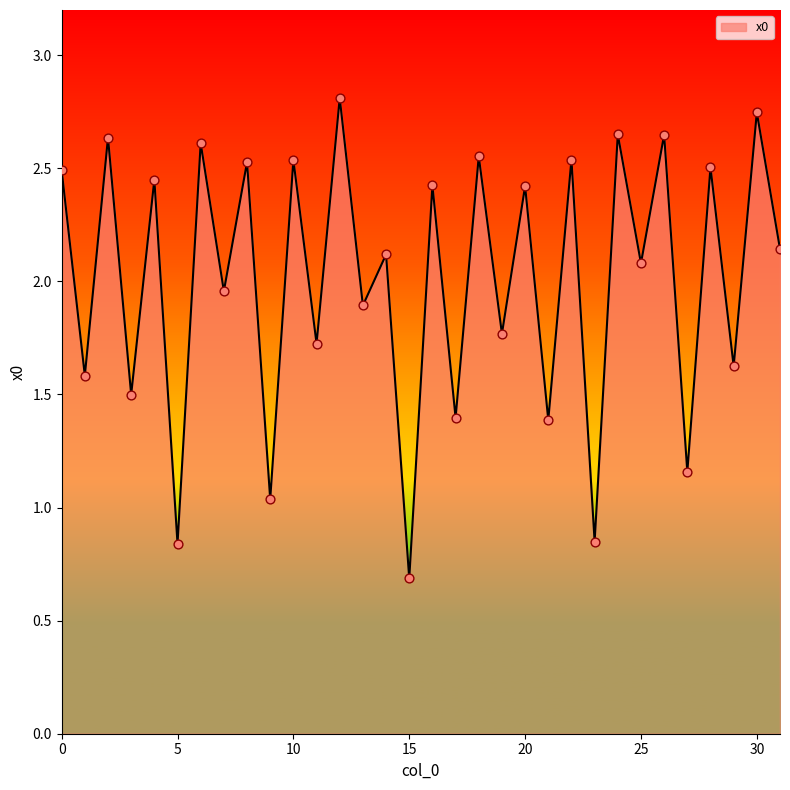

What is the smallest value displayed?

0.7